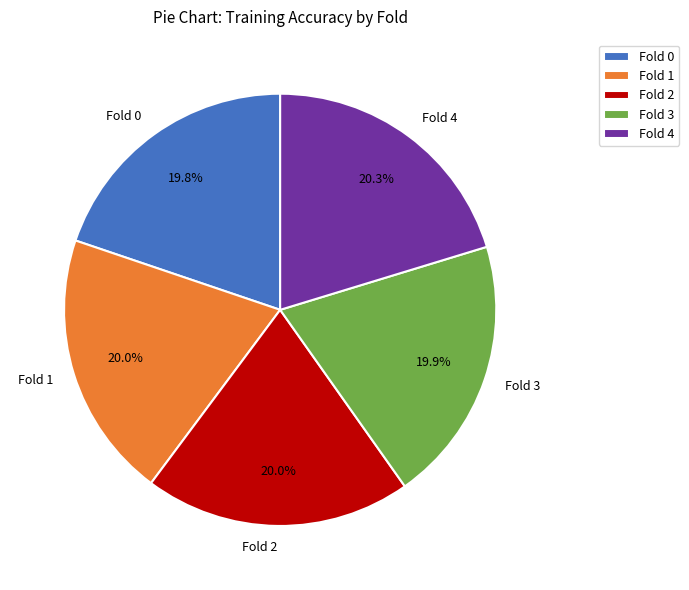

Combined, do Fold 1 and Fold 4 account for over 50%?

No